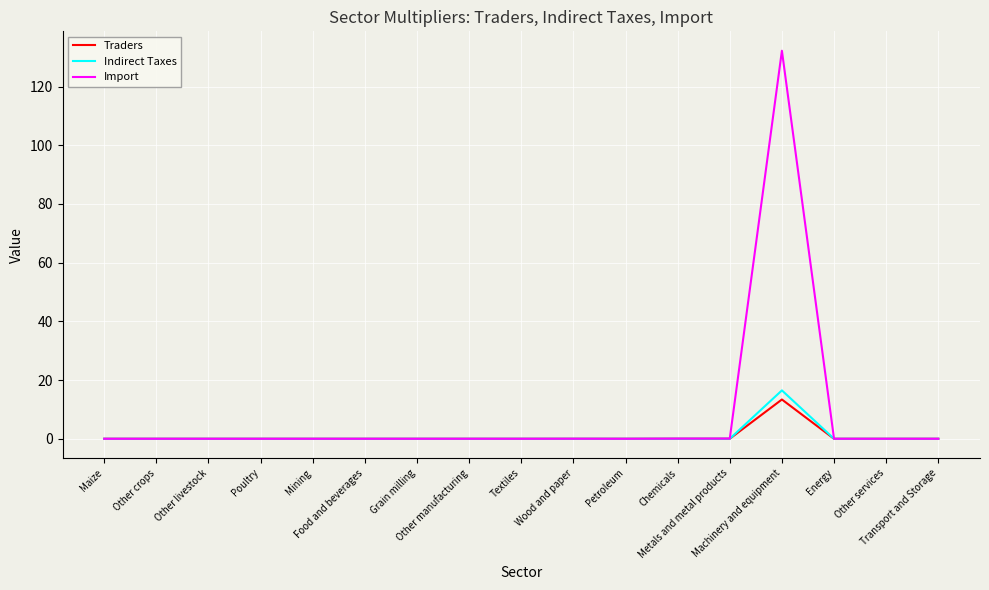

What is the greatest value displayed?

132.2